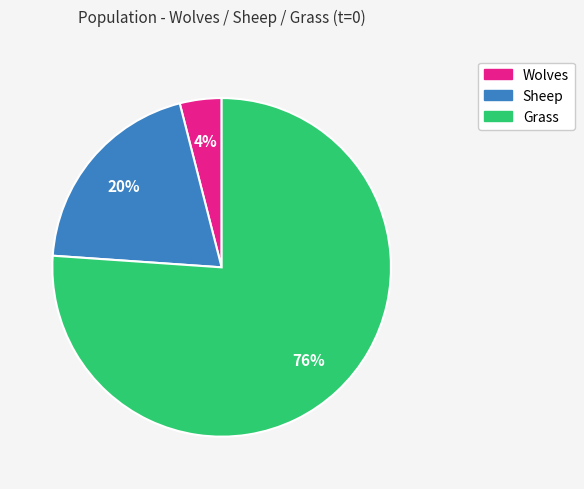

Combined, do Grass and Sheep account for over 50%?

Yes